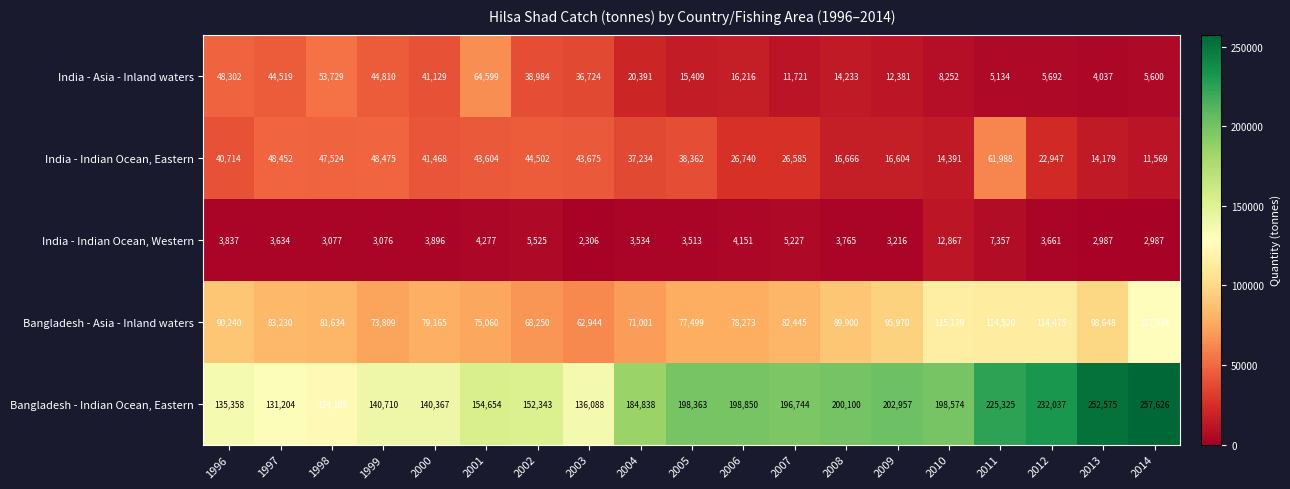

The value of Bangladesh - Asia - Inland waters at 2006 is 78273. True or false?

True